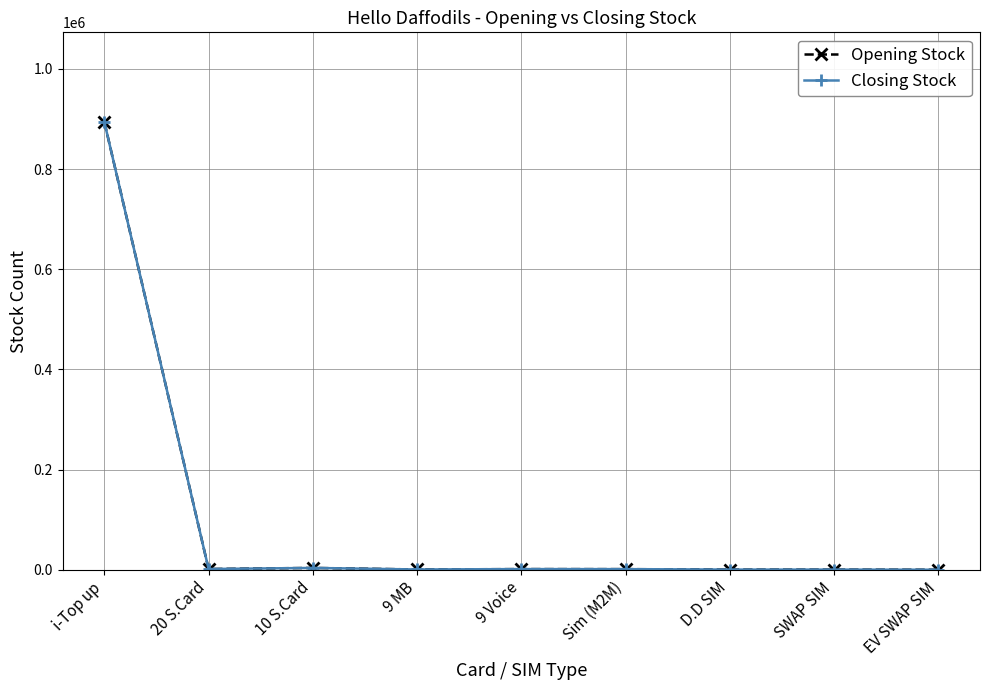

True or false: Opening Stock and Closing Stock intersect in this chart.

False